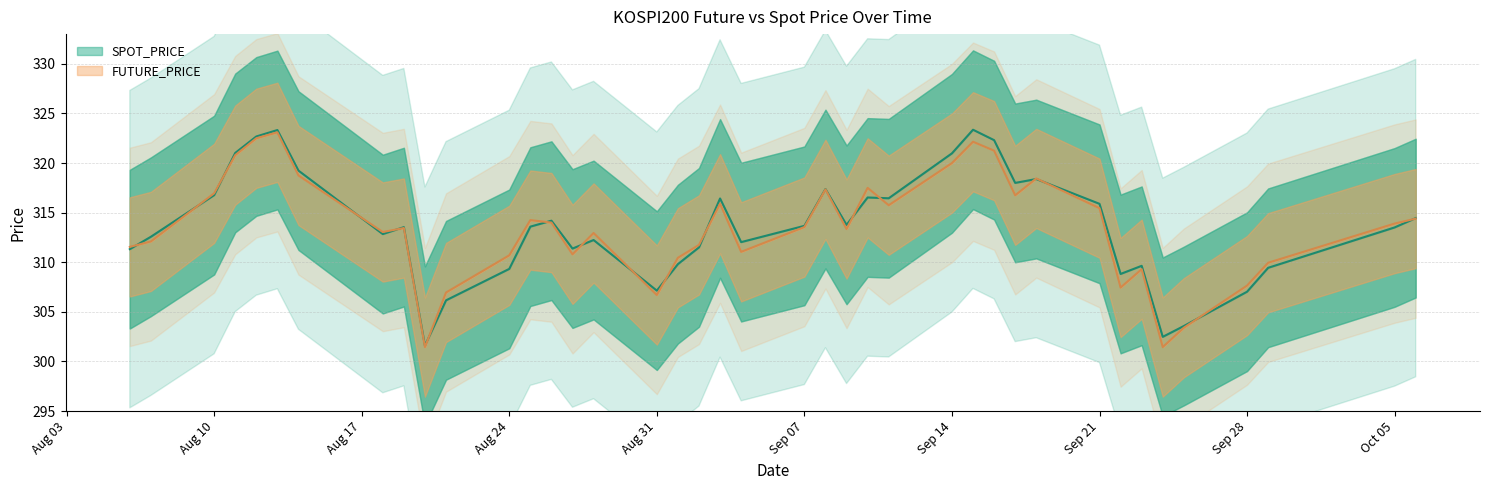

True or false: FUTURE_PRICE and SPOT_PRICE cross at least once.

True